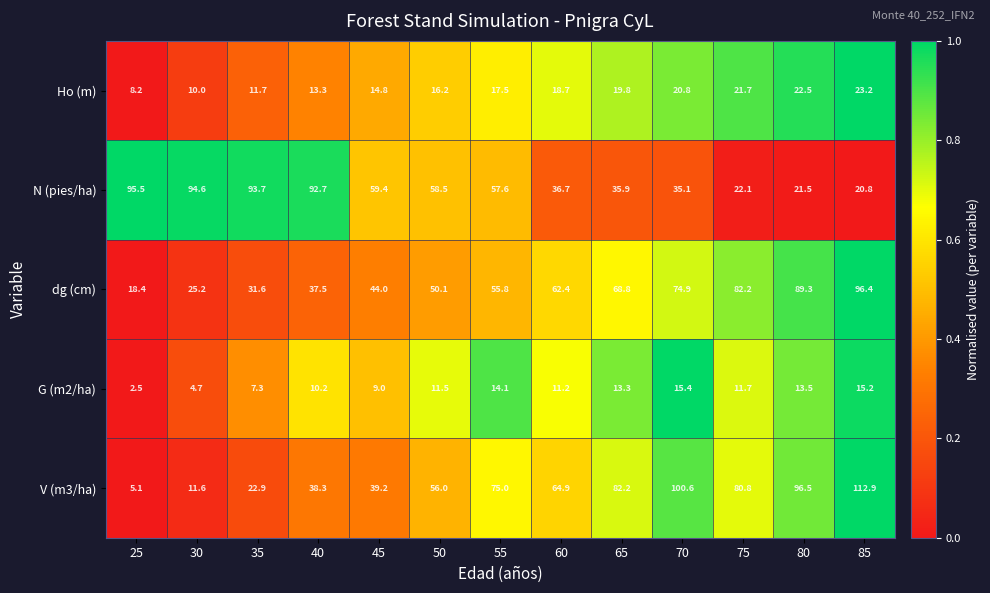

Where does the dg (cm) series first go above 55?

55